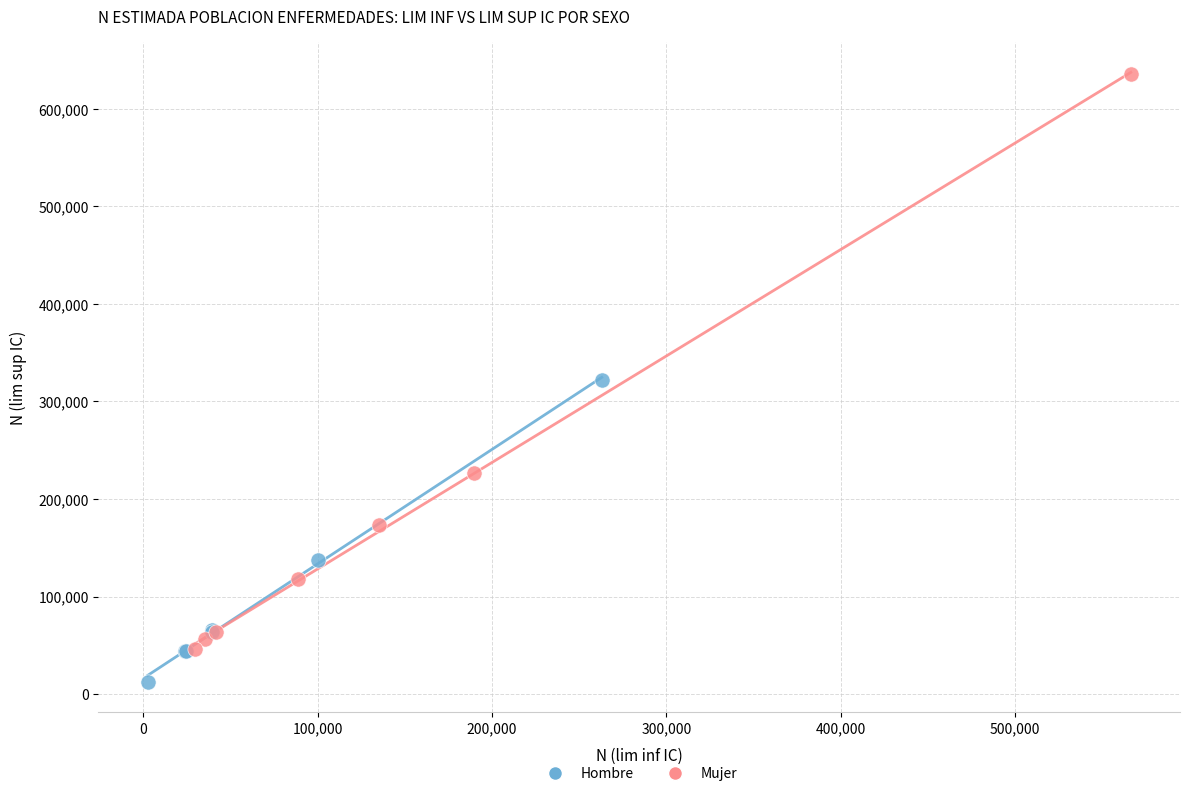

Which series reaches the minimum Y coordinate?

Hombre